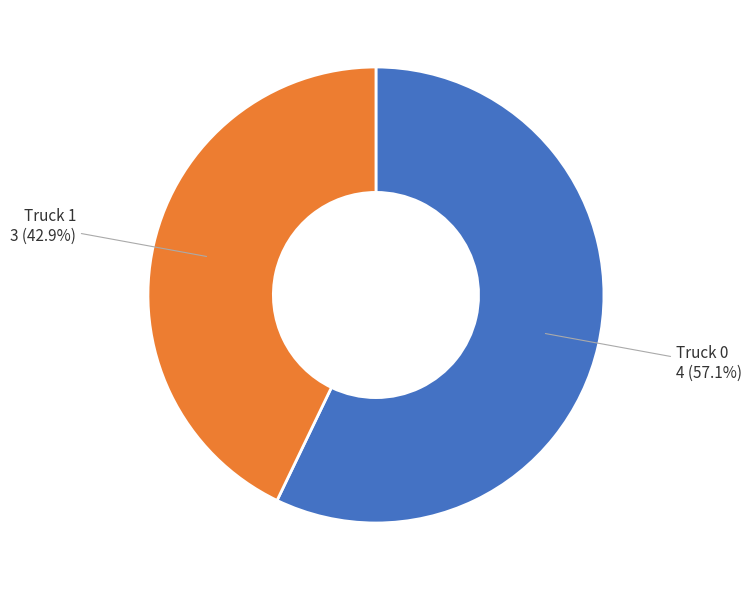

Is there a majority slice in this chart?

Yes